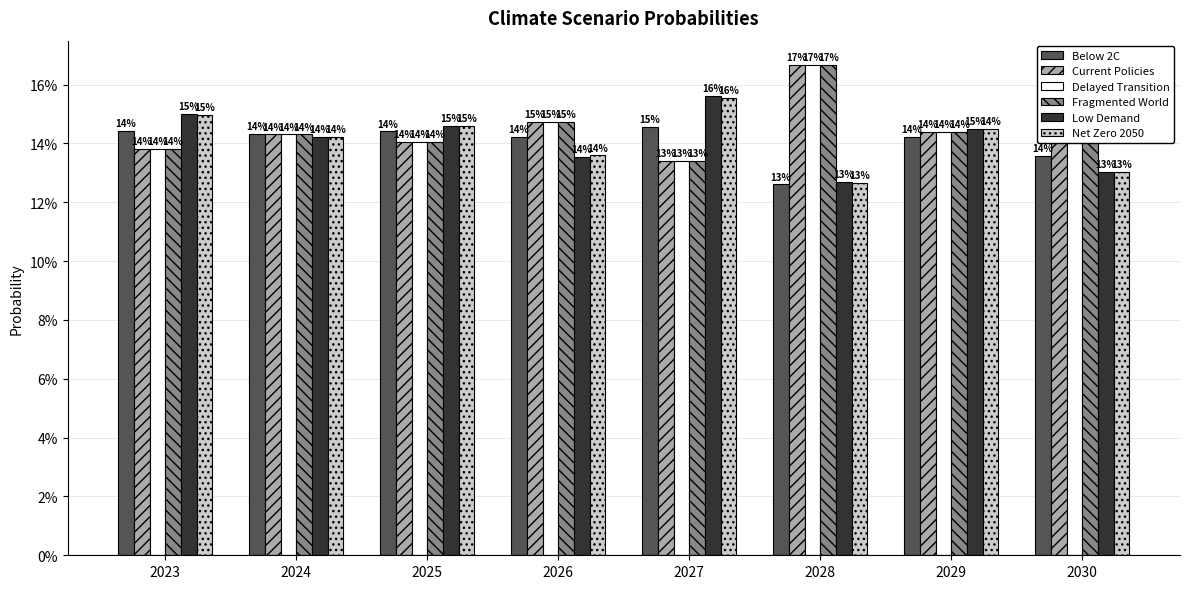

Where is Net Zero 2050 nearest to the value 14?

2024